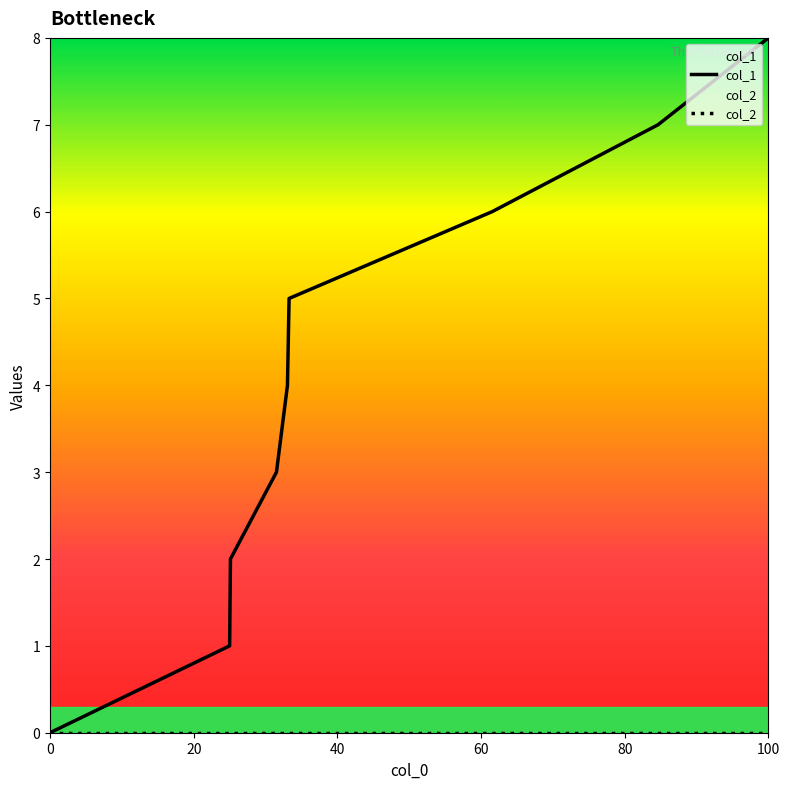

Which label corresponds to the largest value in the chart?

100